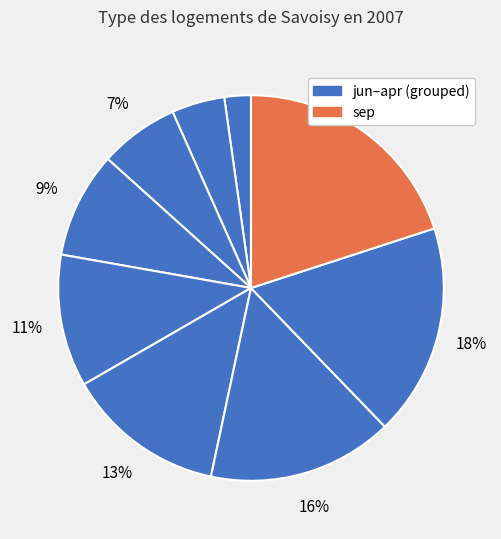

Which category has the biggest portion of the pie?

sep